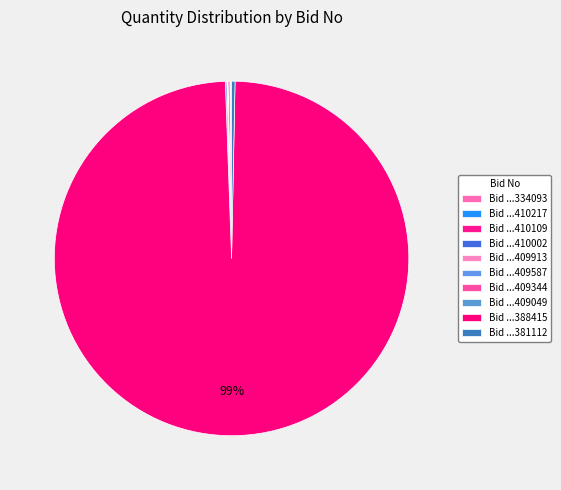

To the nearest percent, what is the difference between the largest and smallest slice percentages?

99%